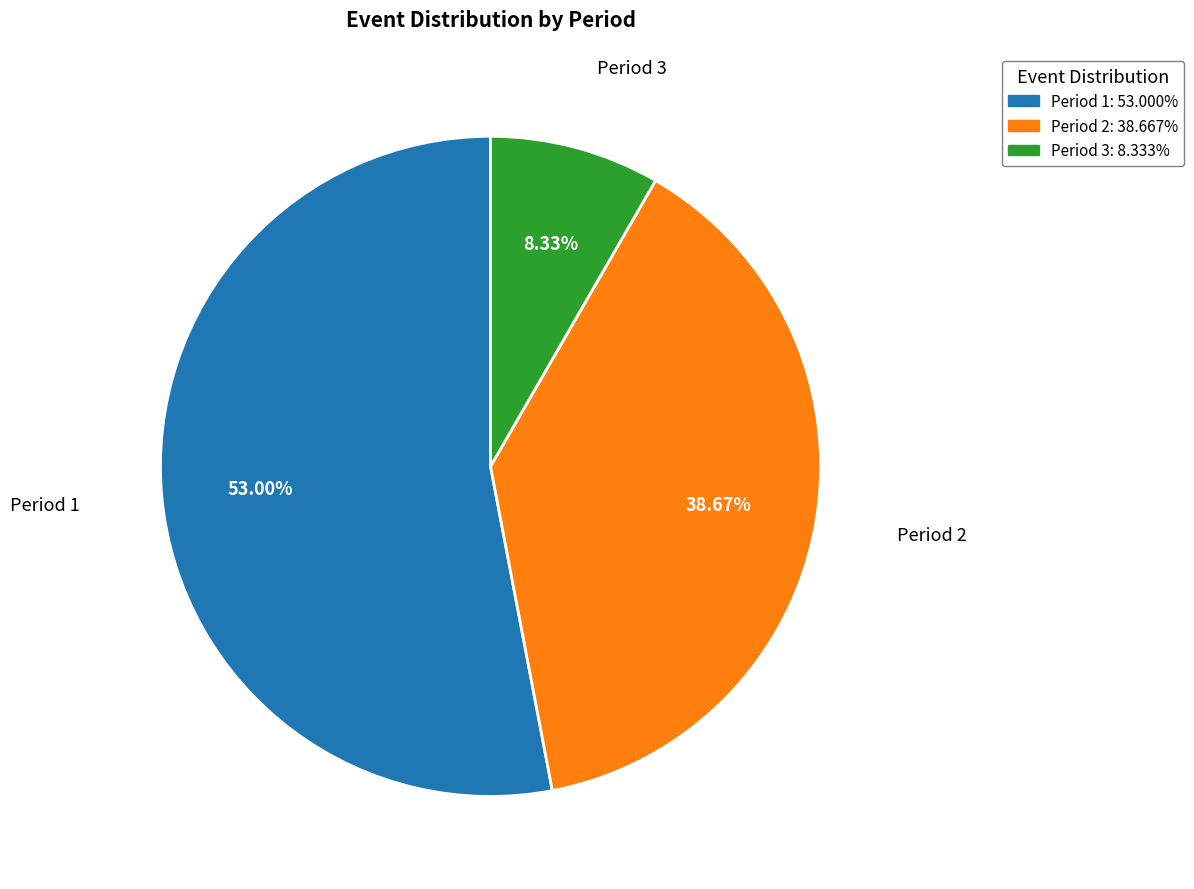

How many segments does this pie chart have?

3